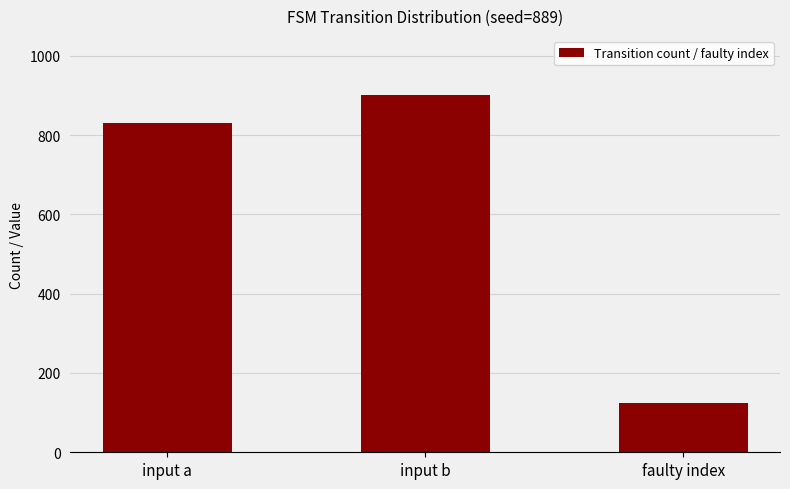

What is the label of the 2nd bar from the left?

input b